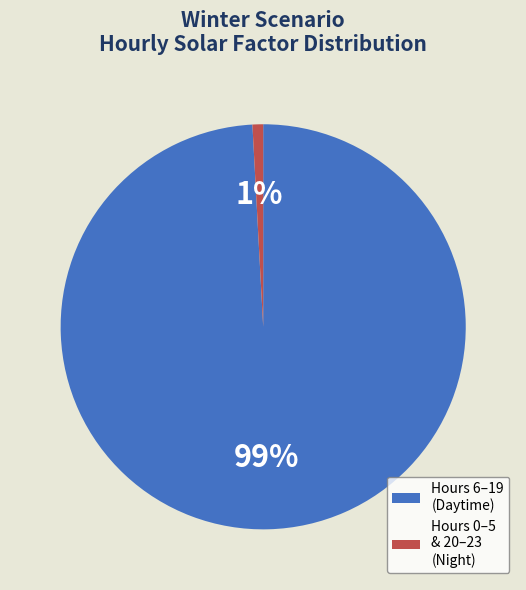

Is it true that Hours 6–19 (Daytime) is 89% of the pie?

False